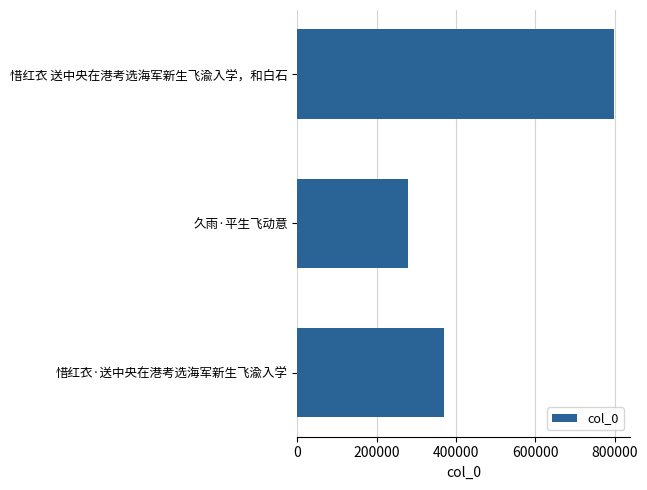

Reading top to bottom, extract all data points from this chart.

惜红衣 送中央在港考选海军新生飞渝入学，和白石=799083	久雨·平生飞动意=277684	惜红衣·送中央在港考选海军新生飞渝入学=368891